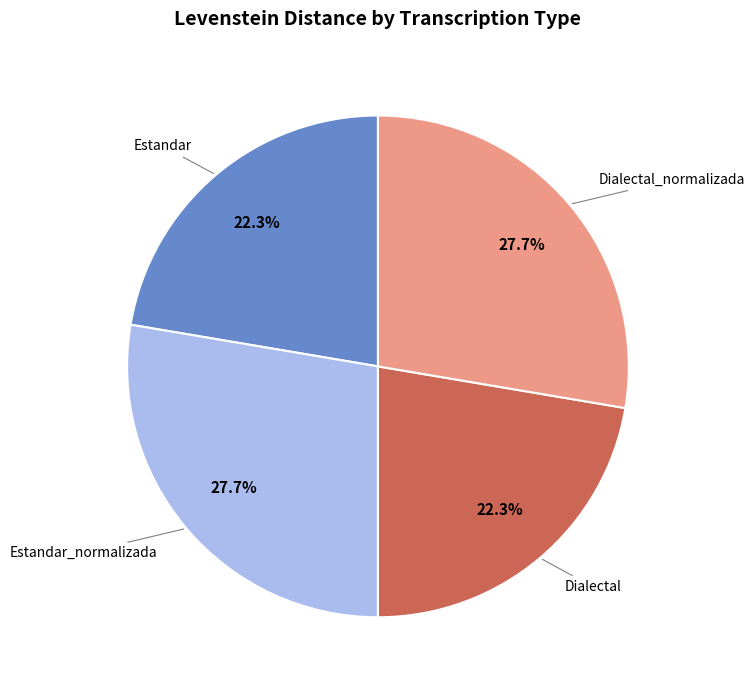

Does Estandar account for over 50% of the chart?

No